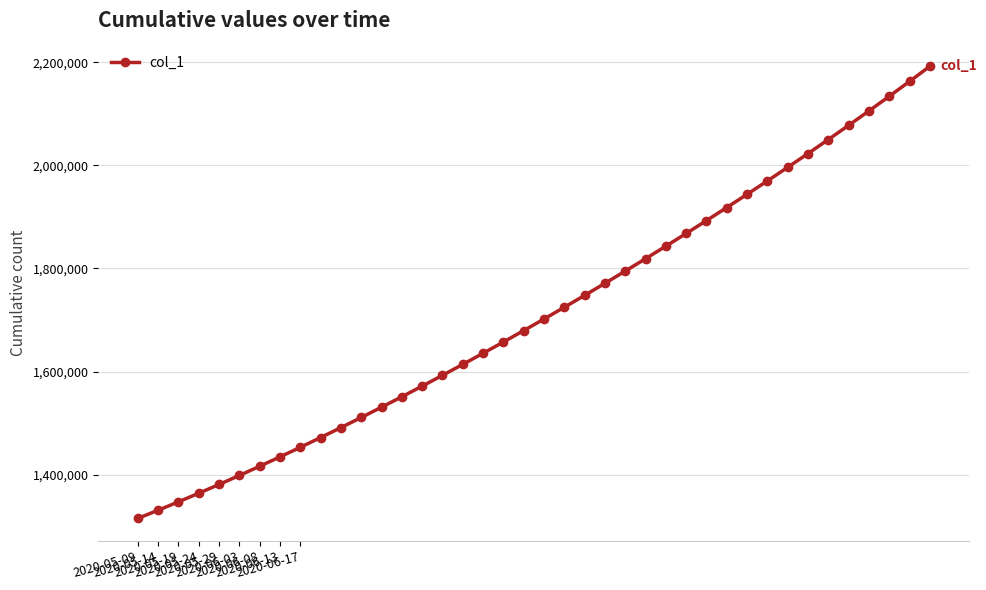

What is the difference between the maximum and minimum values?

877083.0